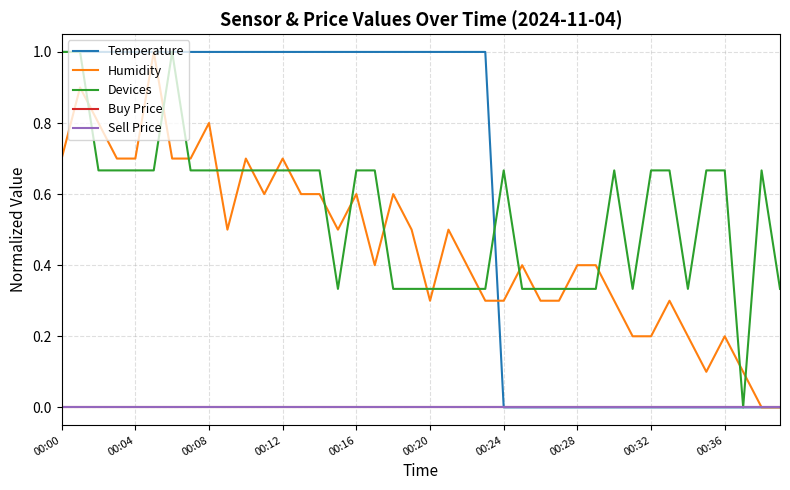

Does the chart display data point markers on the line(s)?

No